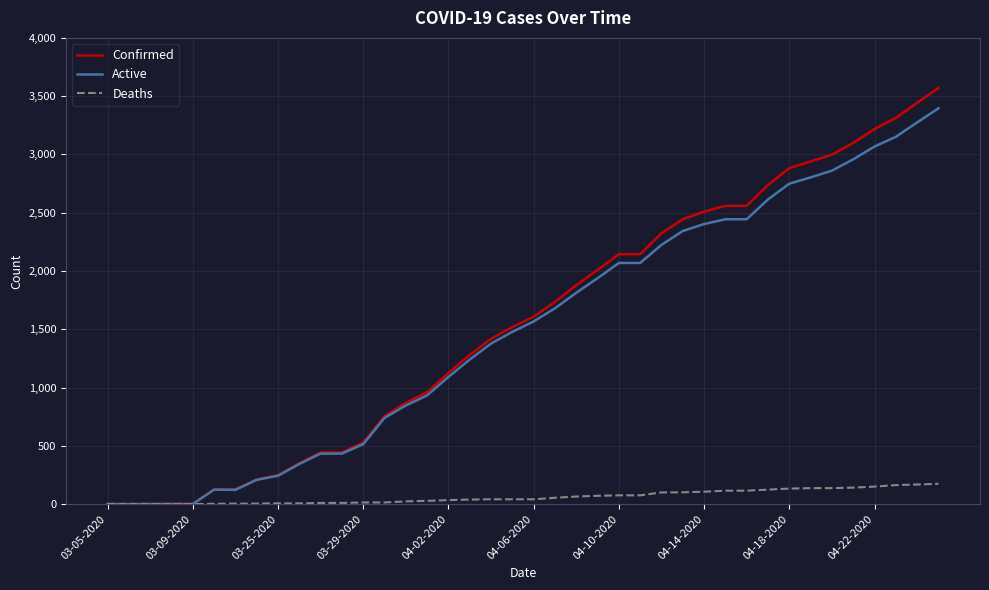

Rank the series by their maximum value, from lowest to highest.

Deaths, Active, Confirmed